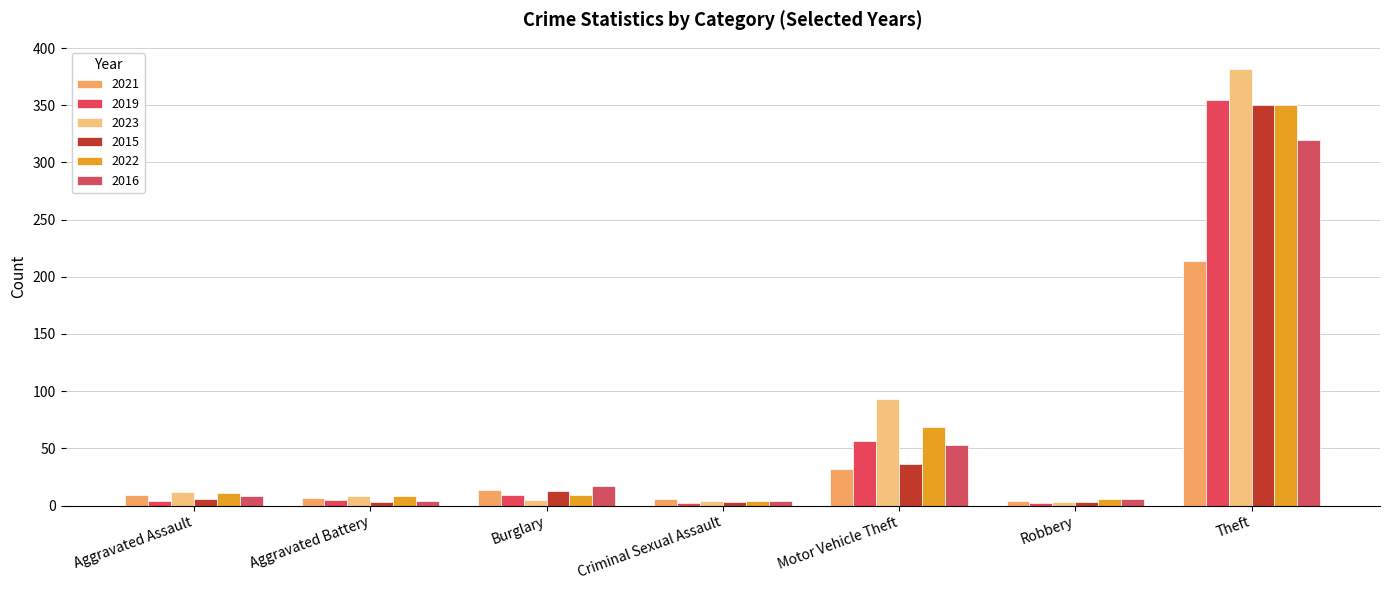

Are the bars horizontal?

No